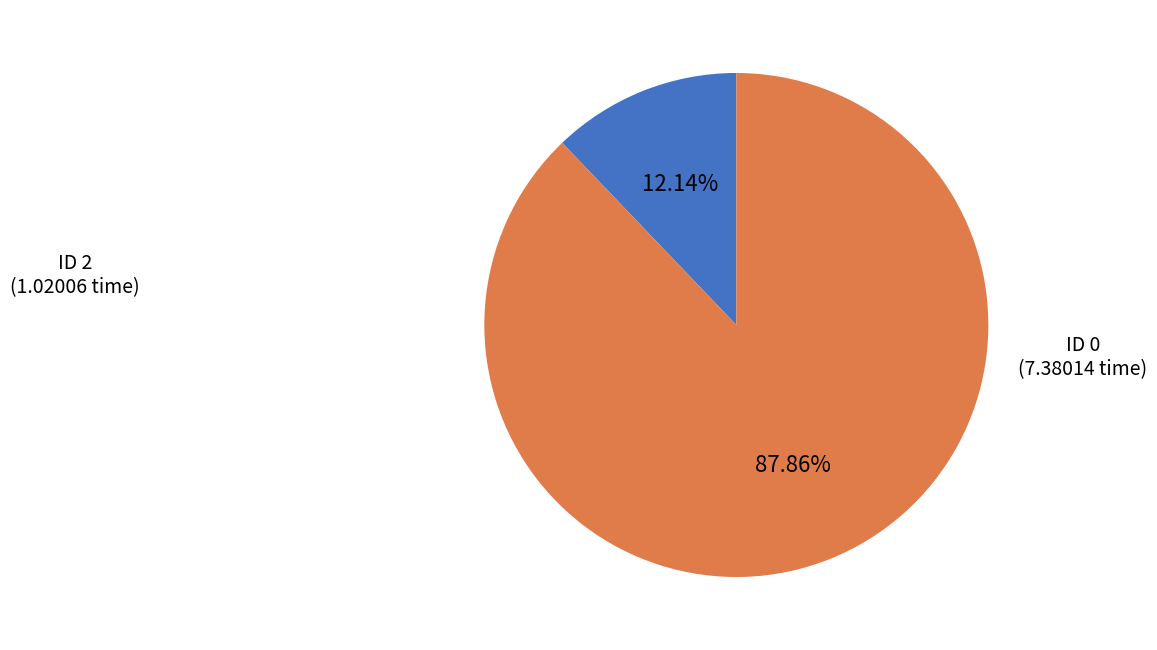

Is there any slice that represents more than half of the pie?

Yes